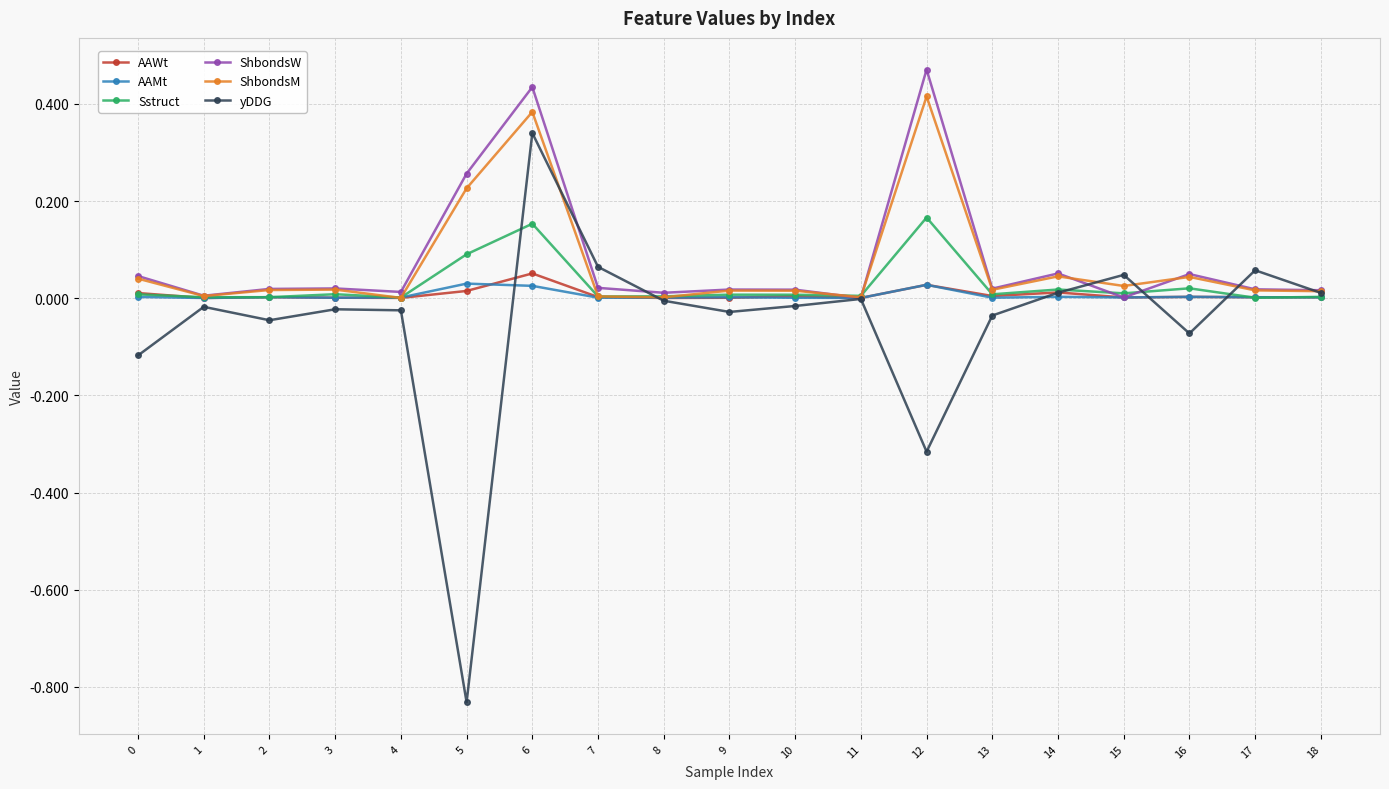

Is the value of AAMt at 7 greater than the value of yDDG at 12?

Yes